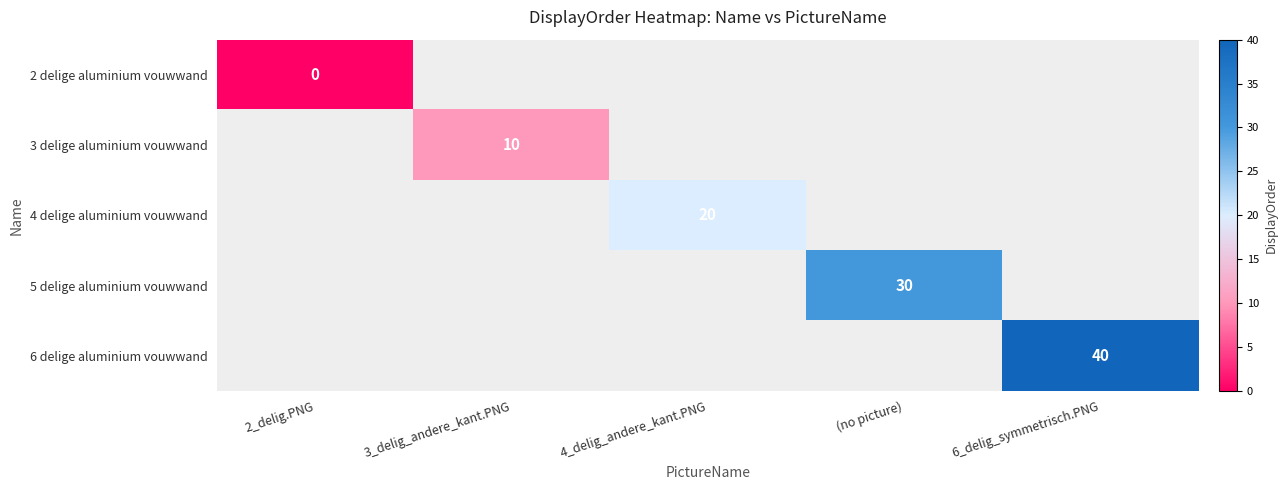

The 3 delige aluminium vouwwand series shows 13 at 3_delig_andere_kant.PNG. True or false?

False